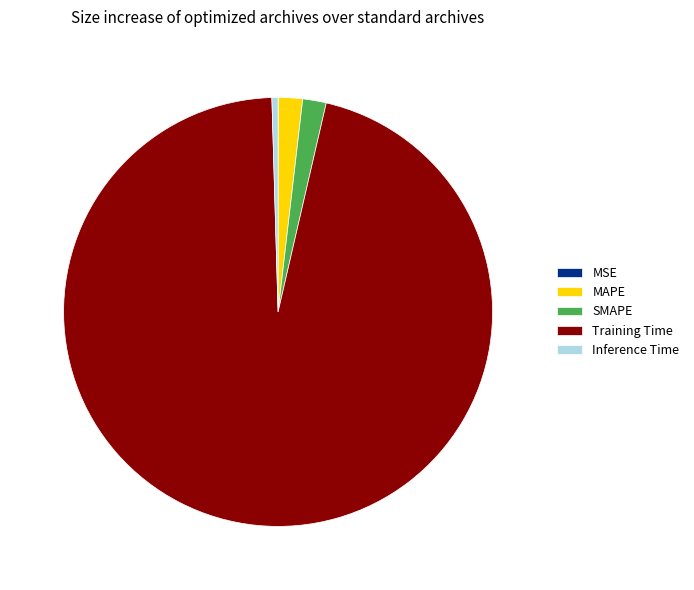

Does MAPE account for over 50% of the chart?

No